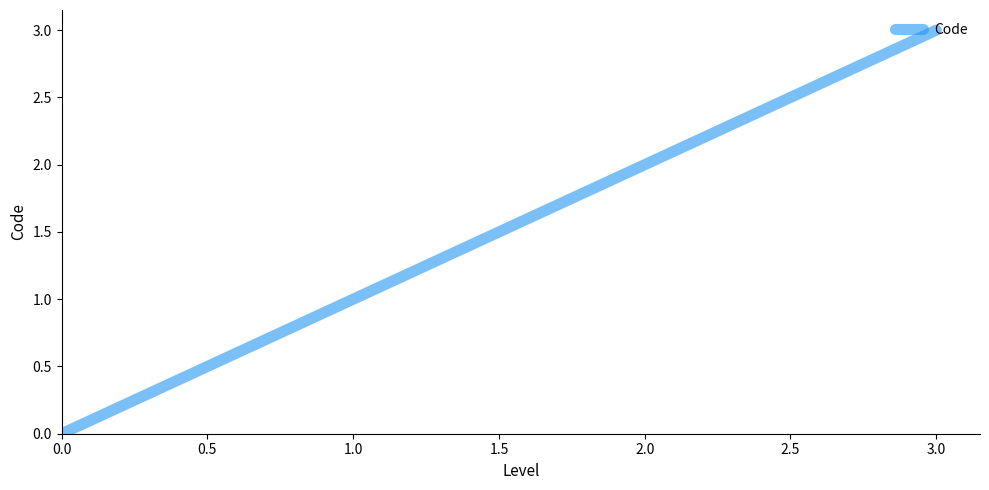

True or false: the data shows 3 at 3.0.

True